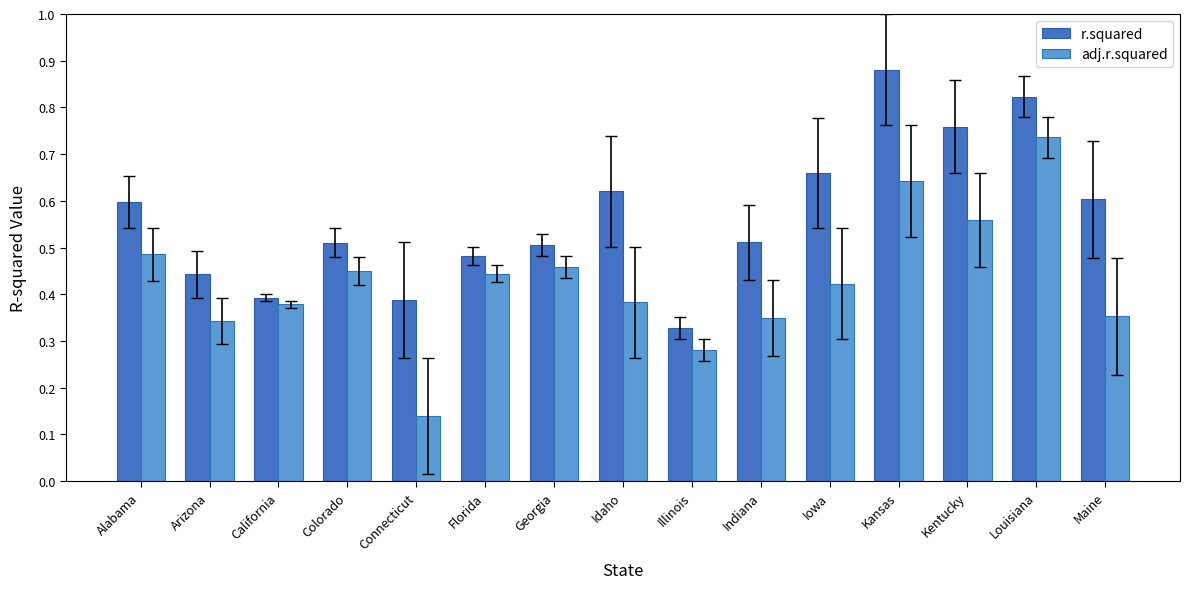

Which category has the lowest value in the r.squared series?

Illinois